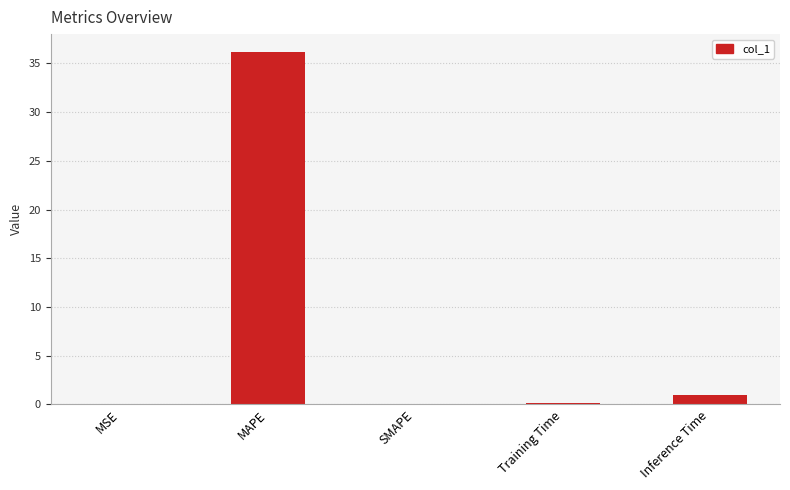

Which has a higher value, MSE or MAPE?

MAPE